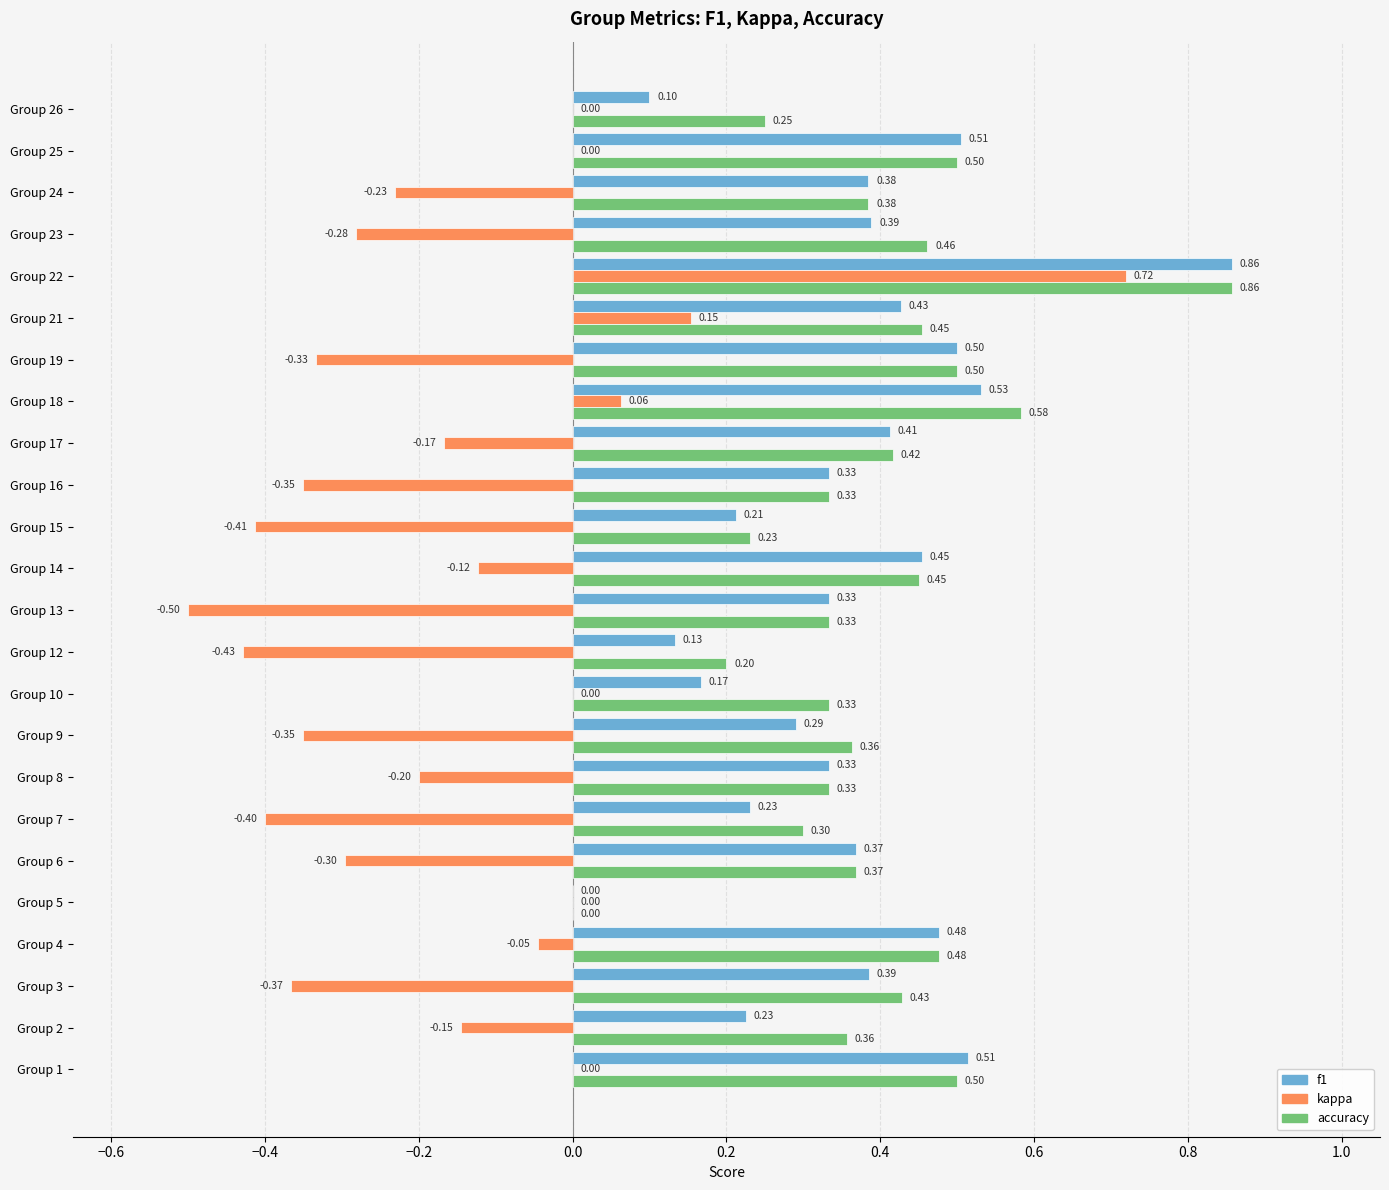

At which category is the sum across all series the highest?

Group 22